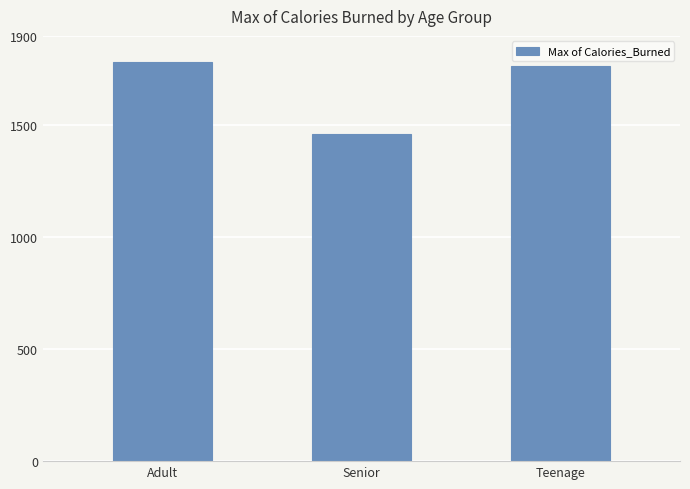

Is it true that the value at Adult is 802?

False